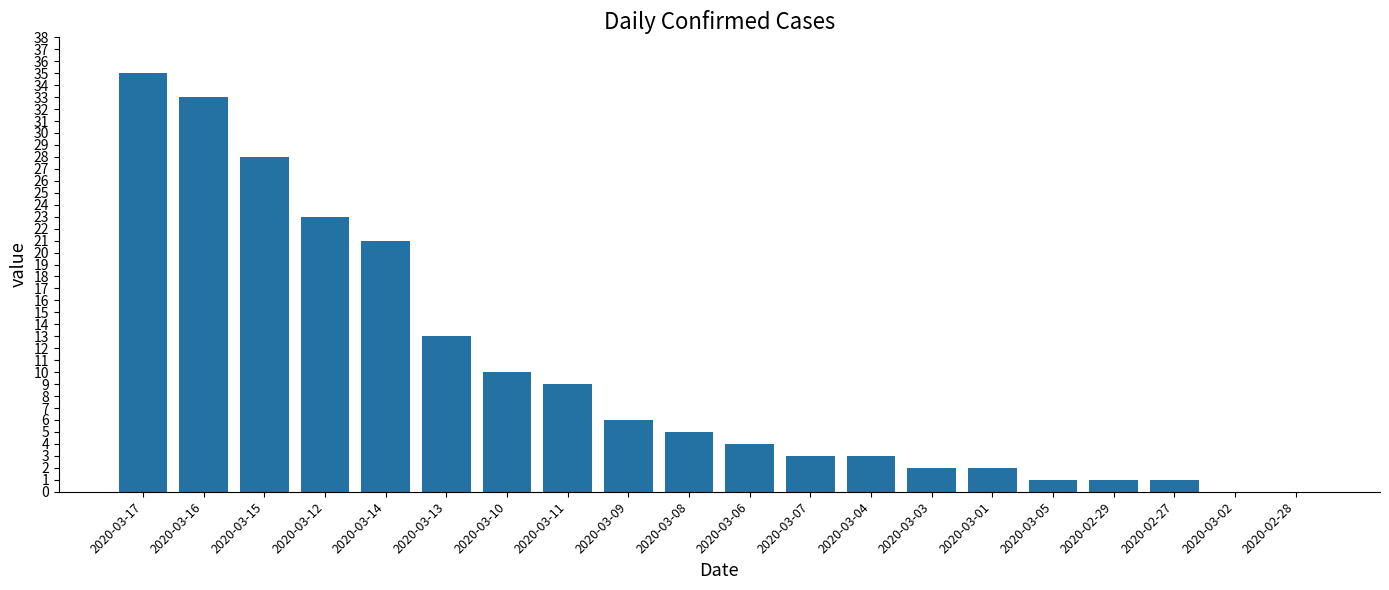

Are the bars horizontal?

No